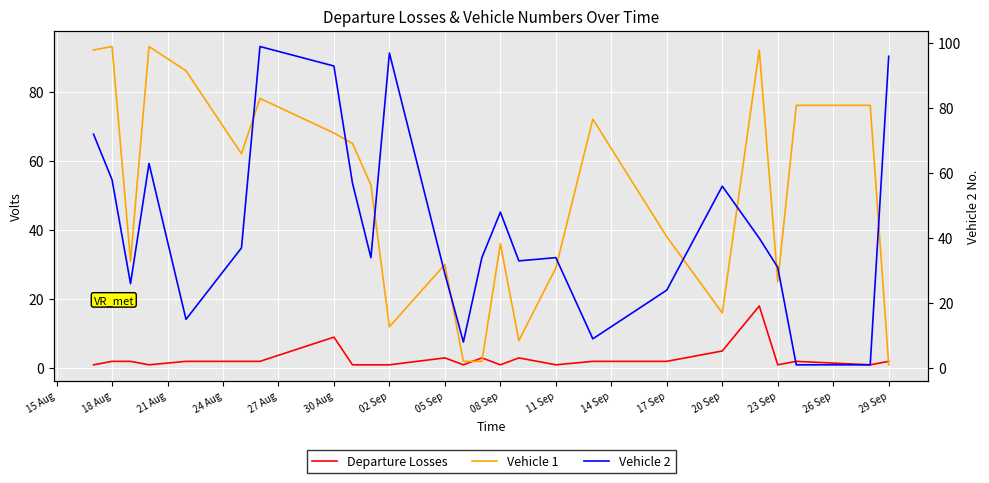

What is the minimum value for Vehicle 1?

1